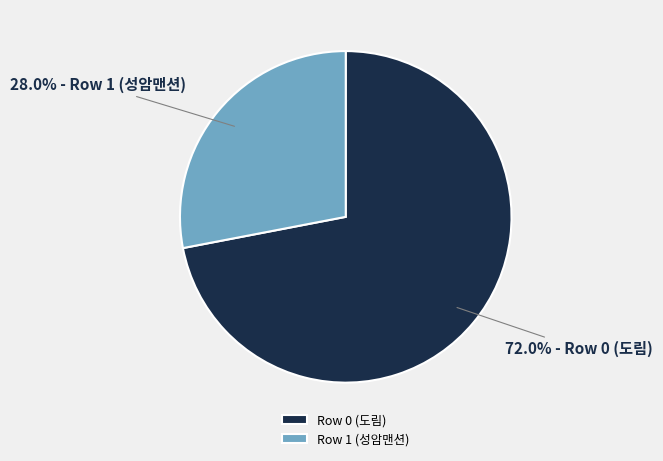

Rank the categories by value from lowest to highest.

Row 1 (성암맨션), Row 0 (도림)